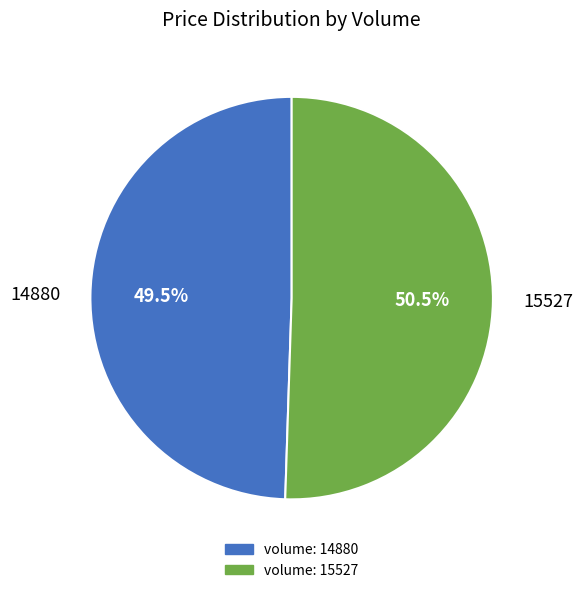

Is there a majority slice in this chart?

Yes